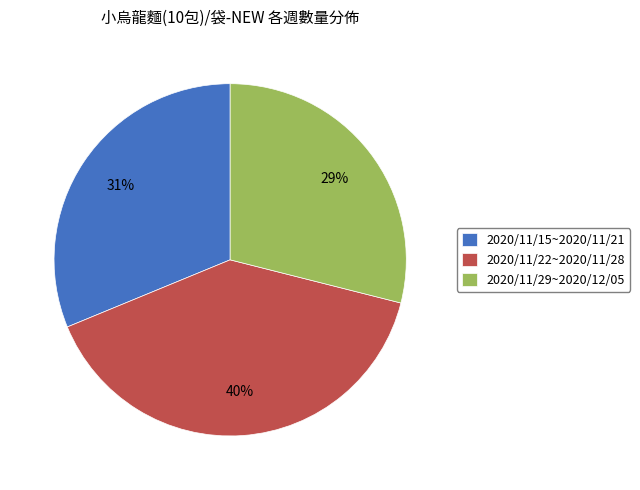

To the nearest percent, what percentage of the pie is 2020/11/29~2020/12/05?

29%